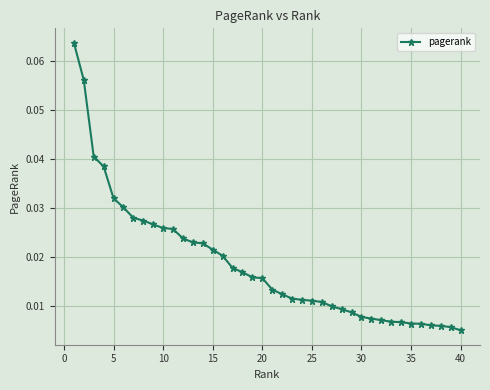

Reading left to right, transcribe all the data shown in this chart.

0.1	0.1	0.0	0.0	0.0	0.0	0.0	0.0	0.0	0.0	0.0	0.0	0.0	0.0	0.0	0.0	0.0	0.0	0.0	0.0	0.0	0.0	0.0	0.0	0.0	0.0	0.0	0.0	0.0	0.0	0.0	0.0	0.0	0.0	0.0	0.0	0.0	0.0	0.0	0.0